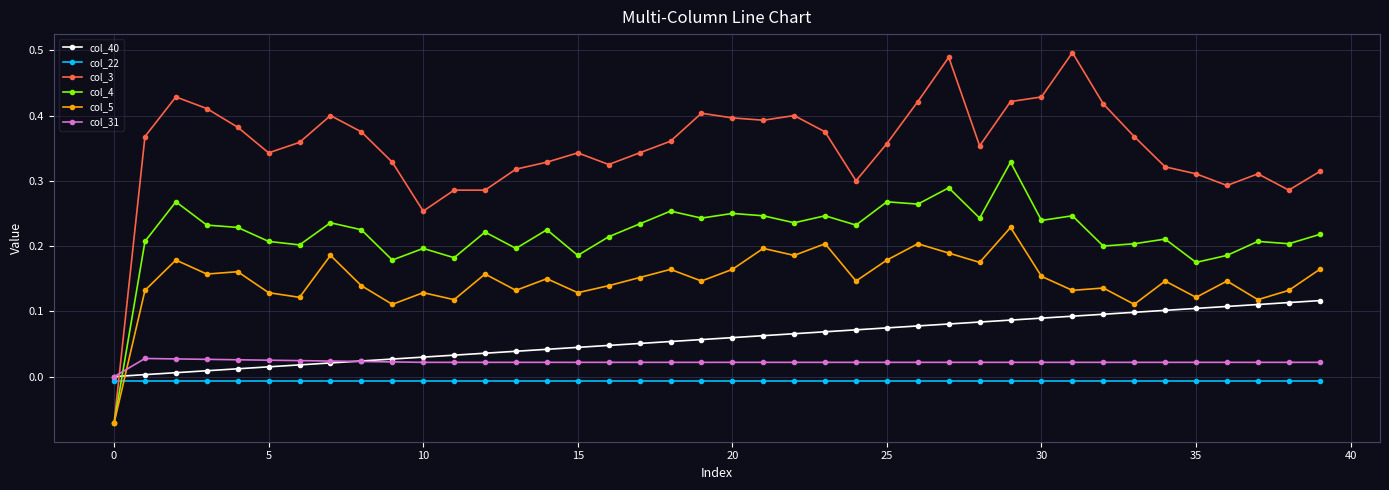

Which series has the largest range (max minus min)?

col_3